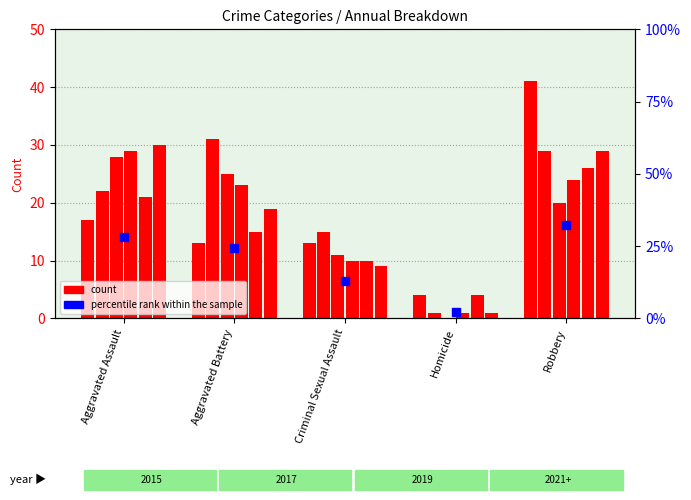

Between Aggravated Battery and Robbery, which is larger?

Robbery